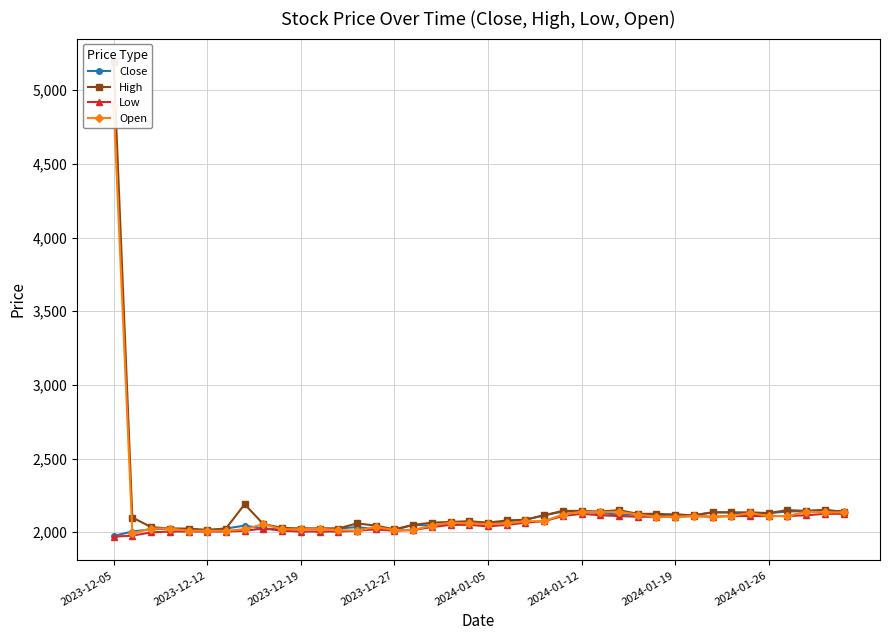

Which series has the largest total across all categories?

High